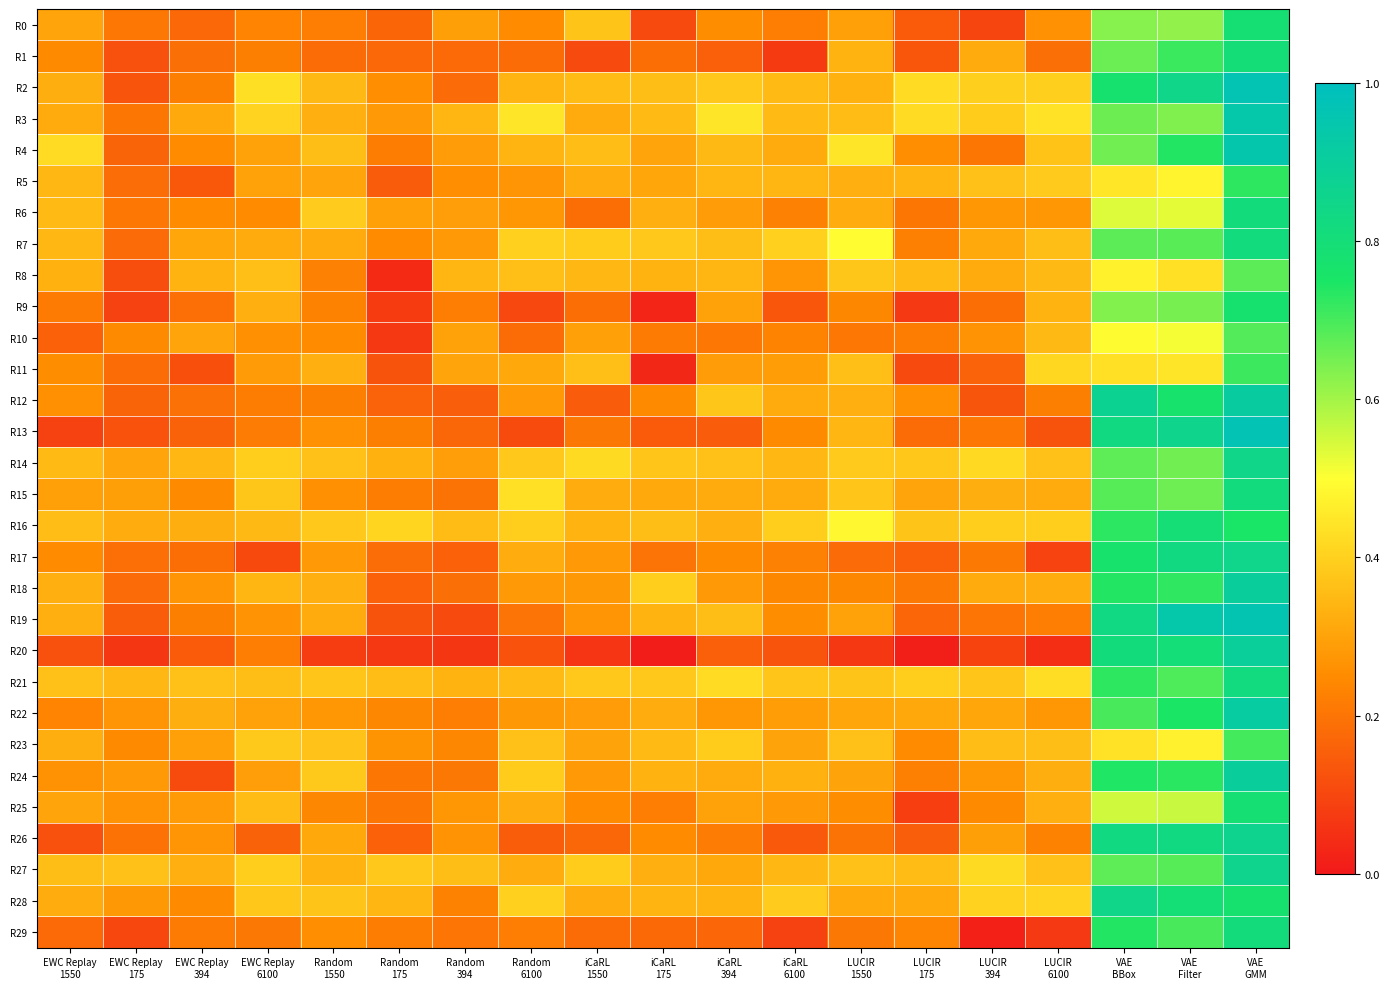

Reading left to right, what are all the values shown in this chart?

R0: EWC Replay
1550=0.3	EWC Replay
175=0.2	EWC Replay
394=0.2	EWC Replay
6100=0.2	Random
1550=0.2	Random
175=0.2	Random
394=0.3	Random
6100=0.2	iCaRL
1550=0.4	iCaRL
175=0.1	iCaRL
394=0.3	iCaRL
6100=0.2	LUCIR
1550=0.3	LUCIR
175=0.1	LUCIR
394=0.1	LUCIR
6100=0.3	VAE
BBox=0.6	VAE
Filter=0.6	VAE
GMM=0.8
R1: EWC Replay
1550=0.2	EWC Replay
175=0.1	EWC Replay
394=0.2	EWC Replay
6100=0.2	Random
1550=0.2	Random
175=0.2	Random
394=0.2	Random
6100=0.2	iCaRL
1550=0.1	iCaRL
175=0.2	iCaRL
394=0.2	iCaRL
6100=0.1	LUCIR
1550=0.3	LUCIR
175=0.1	LUCIR
394=0.3	LUCIR
6100=0.2	VAE
BBox=0.7	VAE
Filter=0.7	VAE
GMM=0.8
R2: EWC Replay
1550=0.3	EWC Replay
175=0.1	EWC Replay
394=0.2	EWC Replay
6100=0.4	Random
1550=0.3	Random
175=0.3	Random
394=0.2	Random
6100=0.3	iCaRL
1550=0.4	iCaRL
175=0.4	iCaRL
394=0.4	iCaRL
6100=0.4	LUCIR
1550=0.3	LUCIR
175=0.4	LUCIR
394=0.4	LUCIR
6100=0.4	VAE
BBox=0.8	VAE
Filter=0.8	VAE
GMM=1.0
R3: EWC Replay
1550=0.3	EWC Replay
175=0.2	EWC Replay
394=0.3	EWC Replay
6100=0.4	Random
1550=0.3	Random
175=0.3	Random
394=0.3	Random
6100=0.4	iCaRL
1550=0.3	iCaRL
175=0.4	iCaRL
394=0.4	iCaRL
6100=0.4	LUCIR
1550=0.4	LUCIR
175=0.4	LUCIR
394=0.4	LUCIR
6100=0.4	VAE
BBox=0.7	VAE
Filter=0.6	VAE
GMM=0.9
R4: EWC Replay
1550=0.4	EWC Replay
175=0.2	EWC Replay
394=0.3	EWC Replay
6100=0.3	Random
1550=0.4	Random
175=0.2	Random
394=0.3	Random
6100=0.3	iCaRL
1550=0.4	iCaRL
175=0.3	iCaRL
394=0.3	iCaRL
6100=0.3	LUCIR
1550=0.4	LUCIR
175=0.3	LUCIR
394=0.2	LUCIR
6100=0.4	VAE
BBox=0.7	VAE
Filter=0.7	VAE
GMM=1.0
R5: EWC Replay
1550=0.3	EWC Replay
175=0.2	EWC Replay
394=0.1	EWC Replay
6100=0.3	Random
1550=0.3	Random
175=0.1	Random
394=0.3	Random
6100=0.3	iCaRL
1550=0.3	iCaRL
175=0.3	iCaRL
394=0.3	iCaRL
6100=0.3	LUCIR
1550=0.3	LUCIR
175=0.3	LUCIR
394=0.4	LUCIR
6100=0.4	VAE
BBox=0.4	VAE
Filter=0.5	VAE
GMM=0.7
R6: EWC Replay
1550=0.4	EWC Replay
175=0.2	EWC Replay
394=0.3	EWC Replay
6100=0.3	Random
1550=0.4	Random
175=0.3	Random
394=0.3	Random
6100=0.3	iCaRL
1550=0.2	iCaRL
175=0.3	iCaRL
394=0.3	iCaRL
6100=0.2	LUCIR
1550=0.3	LUCIR
175=0.2	LUCIR
394=0.3	LUCIR
6100=0.3	VAE
BBox=0.5	VAE
Filter=0.5	VAE
GMM=0.8
R7: EWC Replay
1550=0.3	EWC Replay
175=0.2	EWC Replay
394=0.3	EWC Replay
6100=0.3	Random
1550=0.3	Random
175=0.2	Random
394=0.3	Random
6100=0.4	iCaRL
1550=0.4	iCaRL
175=0.4	iCaRL
394=0.4	iCaRL
6100=0.4	LUCIR
1550=0.5	LUCIR
175=0.2	LUCIR
394=0.3	LUCIR
6100=0.4	VAE
BBox=0.7	VAE
Filter=0.7	VAE
GMM=0.8
R8: EWC Replay
1550=0.3	EWC Replay
175=0.1	EWC Replay
394=0.3	EWC Replay
6100=0.4	Random
1550=0.2	Random
175=0.0	Random
394=0.3	Random
6100=0.4	iCaRL
1550=0.3	iCaRL
175=0.3	iCaRL
394=0.3	iCaRL
6100=0.3	LUCIR
1550=0.4	LUCIR
175=0.4	LUCIR
394=0.3	LUCIR
6100=0.3	VAE
BBox=0.5	VAE
Filter=0.4	VAE
GMM=0.7
R9: EWC Replay
1550=0.2	EWC Replay
175=0.1	EWC Replay
394=0.2	EWC Replay
6100=0.3	Random
1550=0.2	Random
175=0.1	Random
394=0.2	Random
6100=0.1	iCaRL
1550=0.2	iCaRL
175=0.0	iCaRL
394=0.3	iCaRL
6100=0.1	LUCIR
1550=0.2	LUCIR
175=0.1	LUCIR
394=0.2	LUCIR
6100=0.3	VAE
BBox=0.6	VAE
Filter=0.6	VAE
GMM=0.8
R10: EWC Replay
1550=0.2	EWC Replay
175=0.2	EWC Replay
394=0.3	EWC Replay
6100=0.3	Random
1550=0.2	Random
175=0.1	Random
394=0.3	Random
6100=0.2	iCaRL
1550=0.3	iCaRL
175=0.2	iCaRL
394=0.2	iCaRL
6100=0.2	LUCIR
1550=0.2	LUCIR
175=0.2	LUCIR
394=0.3	LUCIR
6100=0.3	VAE
BBox=0.5	VAE
Filter=0.5	VAE
GMM=0.7
R11: EWC Replay
1550=0.3	EWC Replay
175=0.2	EWC Replay
394=0.1	EWC Replay
6100=0.3	Random
1550=0.3	Random
175=0.1	Random
394=0.3	Random
6100=0.3	iCaRL
1550=0.4	iCaRL
175=0.0	iCaRL
394=0.3	iCaRL
6100=0.3	LUCIR
1550=0.4	LUCIR
175=0.1	LUCIR
394=0.2	LUCIR
6100=0.4	VAE
BBox=0.4	VAE
Filter=0.4	VAE
GMM=0.7
R12: EWC Replay
1550=0.3	EWC Replay
175=0.2	EWC Replay
394=0.2	EWC Replay
6100=0.2	Random
1550=0.2	Random
175=0.2	Random
394=0.2	Random
6100=0.3	iCaRL
1550=0.1	iCaRL
175=0.2	iCaRL
394=0.4	iCaRL
6100=0.3	LUCIR
1550=0.3	LUCIR
175=0.3	LUCIR
394=0.1	LUCIR
6100=0.2	VAE
BBox=0.9	VAE
Filter=0.8	VAE
GMM=0.9
R13: EWC Replay
1550=0.1	EWC Replay
175=0.1	EWC Replay
394=0.2	EWC Replay
6100=0.2	Random
1550=0.3	Random
175=0.2	Random
394=0.2	Random
6100=0.1	iCaRL
1550=0.2	iCaRL
175=0.1	iCaRL
394=0.1	iCaRL
6100=0.2	LUCIR
1550=0.3	LUCIR
175=0.2	LUCIR
394=0.2	LUCIR
6100=0.1	VAE
BBox=0.8	VAE
Filter=0.9	VAE
GMM=1.0
R14: EWC Replay
1550=0.4	EWC Replay
175=0.3	EWC Replay
394=0.3	EWC Replay
6100=0.4	Random
1550=0.4	Random
175=0.3	Random
394=0.3	Random
6100=0.4	iCaRL
1550=0.4	iCaRL
175=0.4	iCaRL
394=0.4	iCaRL
6100=0.3	LUCIR
1550=0.4	LUCIR
175=0.4	LUCIR
394=0.4	LUCIR
6100=0.4	VAE
BBox=0.7	VAE
Filter=0.7	VAE
GMM=0.8
R15: EWC Replay
1550=0.3	EWC Replay
175=0.3	EWC Replay
394=0.2	EWC Replay
6100=0.4	Random
1550=0.3	Random
175=0.2	Random
394=0.2	Random
6100=0.4	iCaRL
1550=0.3	iCaRL
175=0.3	iCaRL
394=0.3	iCaRL
6100=0.3	LUCIR
1550=0.4	LUCIR
175=0.3	LUCIR
394=0.3	LUCIR
6100=0.3	VAE
BBox=0.7	VAE
Filter=0.7	VAE
GMM=0.8
R16: EWC Replay
1550=0.4	EWC Replay
175=0.3	EWC Replay
394=0.3	EWC Replay
6100=0.3	Random
1550=0.4	Random
175=0.4	Random
394=0.4	Random
6100=0.4	iCaRL
1550=0.3	iCaRL
175=0.4	iCaRL
394=0.3	iCaRL
6100=0.4	LUCIR
1550=0.5	LUCIR
175=0.4	LUCIR
394=0.4	LUCIR
6100=0.4	VAE
BBox=0.7	VAE
Filter=0.8	VAE
GMM=0.8
R17: EWC Replay
1550=0.3	EWC Replay
175=0.2	EWC Replay
394=0.2	EWC Replay
6100=0.1	Random
1550=0.3	Random
175=0.2	Random
394=0.2	Random
6100=0.3	iCaRL
1550=0.3	iCaRL
175=0.2	iCaRL
394=0.2	iCaRL
6100=0.2	LUCIR
1550=0.2	LUCIR
175=0.2	LUCIR
394=0.2	LUCIR
6100=0.1	VAE
BBox=0.8	VAE
Filter=0.8	VAE
GMM=0.9
R18: EWC Replay
1550=0.3	EWC Replay
175=0.2	EWC Replay
394=0.3	EWC Replay
6100=0.3	Random
1550=0.3	Random
175=0.2	Random
394=0.2	Random
6100=0.3	iCaRL
1550=0.3	iCaRL
175=0.4	iCaRL
394=0.3	iCaRL
6100=0.2	LUCIR
1550=0.2	LUCIR
175=0.2	LUCIR
394=0.3	LUCIR
6100=0.3	VAE
BBox=0.7	VAE
Filter=0.7	VAE
GMM=0.9
R19: EWC Replay
1550=0.3	EWC Replay
175=0.1	EWC Replay
394=0.2	EWC Replay
6100=0.3	Random
1550=0.3	Random
175=0.1	Random
394=0.1	Random
6100=0.2	iCaRL
1550=0.3	iCaRL
175=0.3	iCaRL
394=0.4	iCaRL
6100=0.3	LUCIR
1550=0.3	LUCIR
175=0.2	LUCIR
394=0.2	LUCIR
6100=0.2	VAE
BBox=0.8	VAE
Filter=0.9	VAE
GMM=1.0
R20: EWC Replay
1550=0.1	EWC Replay
175=0.1	EWC Replay
394=0.1	EWC Replay
6100=0.2	Random
1550=0.1	Random
175=0.1	Random
394=0.1	Random
6100=0.1	iCaRL
1550=0.1	iCaRL
175=0.0	iCaRL
394=0.2	iCaRL
6100=0.1	LUCIR
1550=0.1	LUCIR
175=0.0	LUCIR
394=0.1	LUCIR
6100=0.0	VAE
BBox=0.8	VAE
Filter=0.8	VAE
GMM=0.9
R21: EWC Replay
1550=0.4	EWC Replay
175=0.3	EWC Replay
394=0.4	EWC Replay
6100=0.4	Random
1550=0.4	Random
175=0.4	Random
394=0.3	Random
6100=0.3	iCaRL
1550=0.4	iCaRL
175=0.4	iCaRL
394=0.4	iCaRL
6100=0.4	LUCIR
1550=0.4	LUCIR
175=0.4	LUCIR
394=0.4	LUCIR
6100=0.4	VAE
BBox=0.7	VAE
Filter=0.7	VAE
GMM=0.8
R22: EWC Replay
1550=0.2	EWC Replay
175=0.3	EWC Replay
394=0.3	EWC Replay
6100=0.3	Random
1550=0.3	Random
175=0.2	Random
394=0.2	Random
6100=0.3	iCaRL
1550=0.3	iCaRL
175=0.3	iCaRL
394=0.3	iCaRL
6100=0.3	LUCIR
1550=0.3	LUCIR
175=0.3	LUCIR
394=0.3	LUCIR
6100=0.3	VAE
BBox=0.7	VAE
Filter=0.7	VAE
GMM=0.9
R23: EWC Replay
1550=0.3	EWC Replay
175=0.2	EWC Replay
394=0.3	EWC Replay
6100=0.4	Random
1550=0.4	Random
175=0.3	Random
394=0.2	Random
6100=0.4	iCaRL
1550=0.3	iCaRL
175=0.4	iCaRL
394=0.4	iCaRL
6100=0.3	LUCIR
1550=0.4	LUCIR
175=0.2	LUCIR
394=0.4	LUCIR
6100=0.4	VAE
BBox=0.4	VAE
Filter=0.5	VAE
GMM=0.7
R24: EWC Replay
1550=0.3	EWC Replay
175=0.3	EWC Replay
394=0.1	EWC Replay
6100=0.3	Random
1550=0.4	Random
175=0.2	Random
394=0.2	Random
6100=0.4	iCaRL
1550=0.3	iCaRL
175=0.3	iCaRL
394=0.3	iCaRL
6100=0.3	LUCIR
1550=0.3	LUCIR
175=0.2	LUCIR
394=0.3	LUCIR
6100=0.3	VAE
BBox=0.7	VAE
Filter=0.7	VAE
GMM=0.9
R25: EWC Replay
1550=0.3	EWC Replay
175=0.3	EWC Replay
394=0.3	EWC Replay
6100=0.4	Random
1550=0.2	Random
175=0.2	Random
394=0.3	Random
6100=0.3	iCaRL
1550=0.2	iCaRL
175=0.2	iCaRL
394=0.3	iCaRL
6100=0.3	LUCIR
1550=0.3	LUCIR
175=0.1	LUCIR
394=0.2	LUCIR
6100=0.3	VAE
BBox=0.6	VAE
Filter=0.6	VAE
GMM=0.8
R26: EWC Replay
1550=0.1	EWC Replay
175=0.2	EWC Replay
394=0.3	EWC Replay
6100=0.2	Random
1550=0.3	Random
175=0.2	Random
394=0.3	Random
6100=0.1	iCaRL
1550=0.2	iCaRL
175=0.2	iCaRL
394=0.2	iCaRL
6100=0.1	LUCIR
1550=0.2	LUCIR
175=0.2	LUCIR
394=0.3	LUCIR
6100=0.2	VAE
BBox=0.8	VAE
Filter=0.8	VAE
GMM=0.9
R27: EWC Replay
1550=0.4	EWC Replay
175=0.4	EWC Replay
394=0.3	EWC Replay
6100=0.4	Random
1550=0.3	Random
175=0.4	Random
394=0.4	Random
6100=0.3	iCaRL
1550=0.4	iCaRL
175=0.3	iCaRL
394=0.3	iCaRL
6100=0.3	LUCIR
1550=0.4	LUCIR
175=0.4	LUCIR
394=0.4	LUCIR
6100=0.4	VAE
BBox=0.7	VAE
Filter=0.7	VAE
GMM=0.9
R28: EWC Replay
1550=0.3	EWC Replay
175=0.3	EWC Replay
394=0.2	EWC Replay
6100=0.4	Random
1550=0.4	Random
175=0.3	Random
394=0.2	Random
6100=0.4	iCaRL
1550=0.3	iCaRL
175=0.3	iCaRL
394=0.3	iCaRL
6100=0.4	LUCIR
1550=0.3	LUCIR
175=0.3	LUCIR
394=0.4	LUCIR
6100=0.4	VAE
BBox=0.8	VAE
Filter=0.8	VAE
GMM=0.8
R29: EWC Replay
1550=0.2	EWC Replay
175=0.1	EWC Replay
394=0.2	EWC Replay
6100=0.2	Random
1550=0.3	Random
175=0.2	Random
394=0.2	Random
6100=0.2	iCaRL
1550=0.2	iCaRL
175=0.2	iCaRL
394=0.2	iCaRL
6100=0.1	LUCIR
1550=0.2	LUCIR
175=0.2	LUCIR
394=0.0	LUCIR
6100=0.1	VAE
BBox=0.7	VAE
Filter=0.7	VAE
GMM=0.8